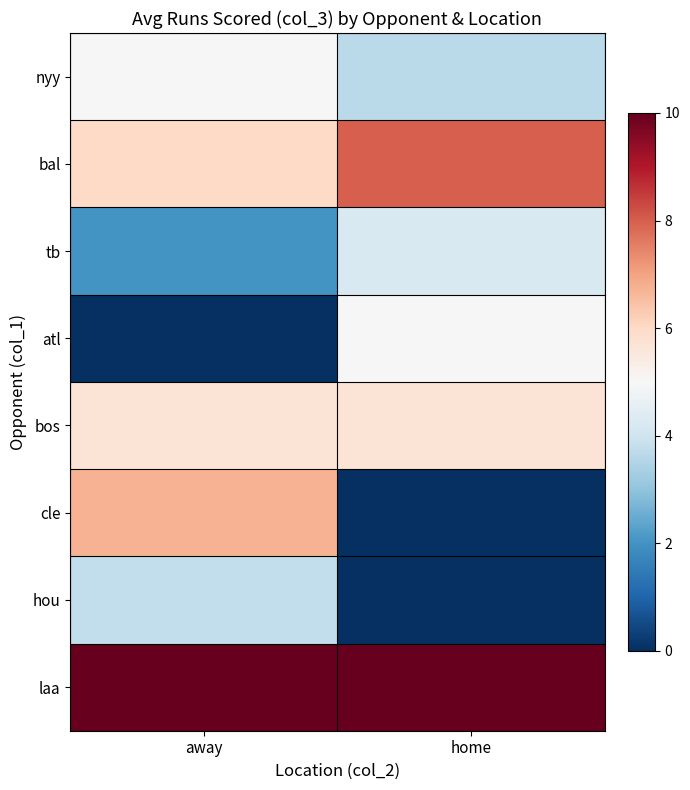

At which label is bos closest to 5?

away